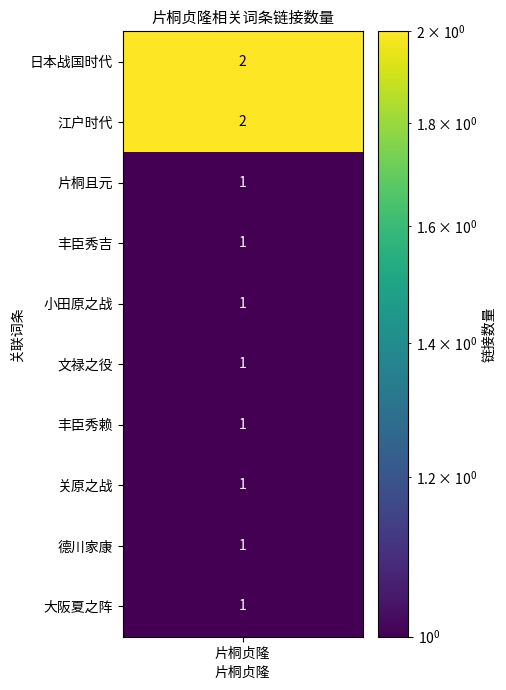

Between 丰臣秀吉 and 小田原之战, which is larger?

丰臣秀吉